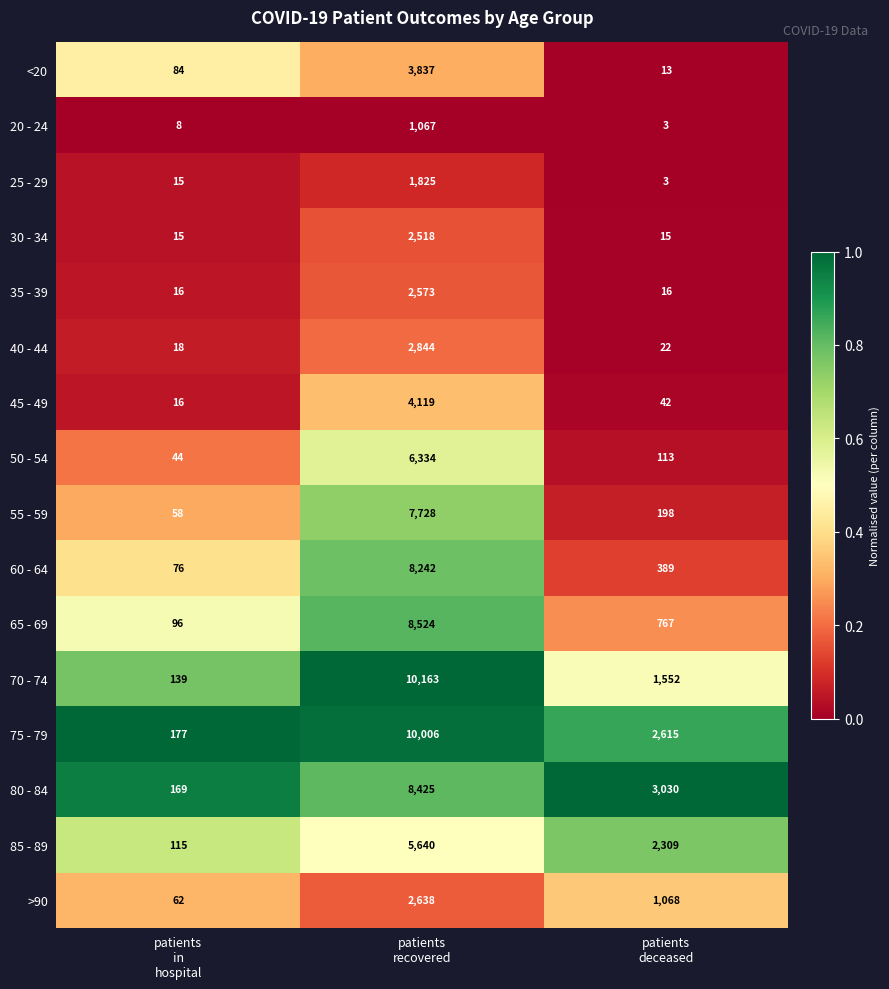

What is the difference between the maximum and second lowest values in the 60 - 64 series?

7853